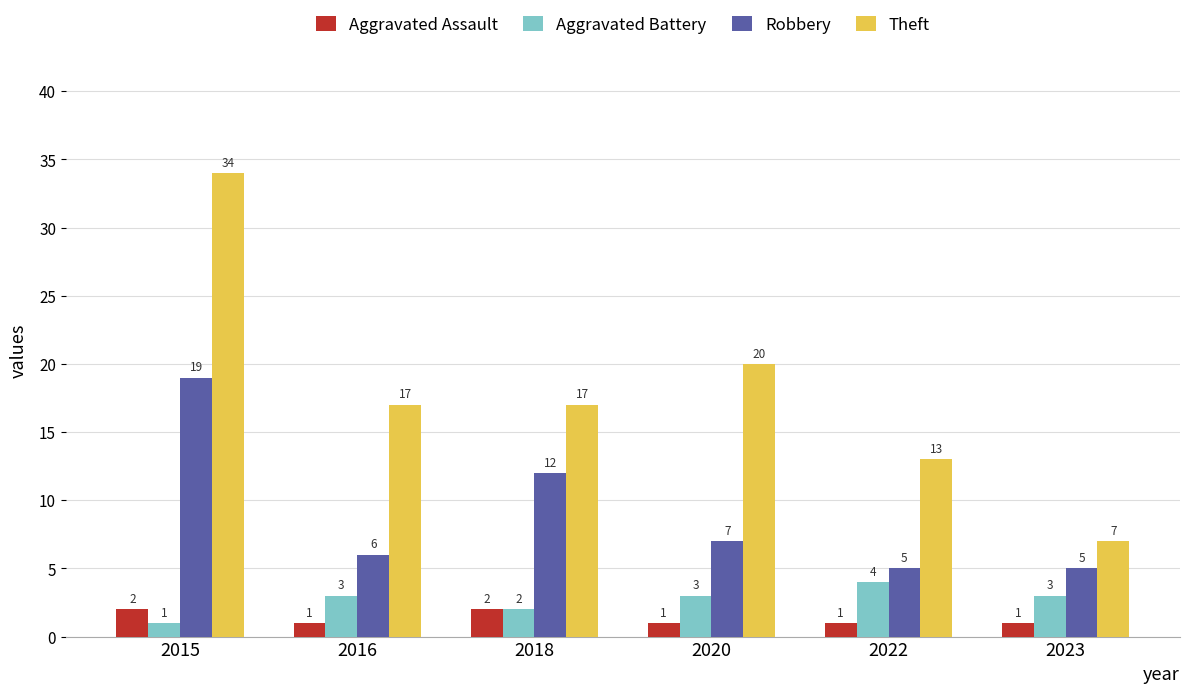

Reading left to right, transcribe all the data shown in this chart.

Aggravated Assault: 2	1	2	1	1	1
Aggravated Battery: 1	3	2	3	4	3
Robbery: 19	6	12	7	5	5
Theft: 34	17	17	20	13	7